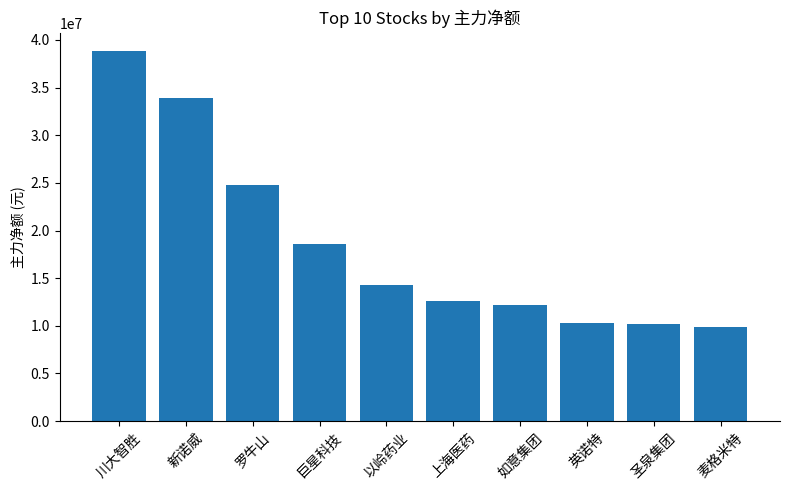

What is the average value?

18544391